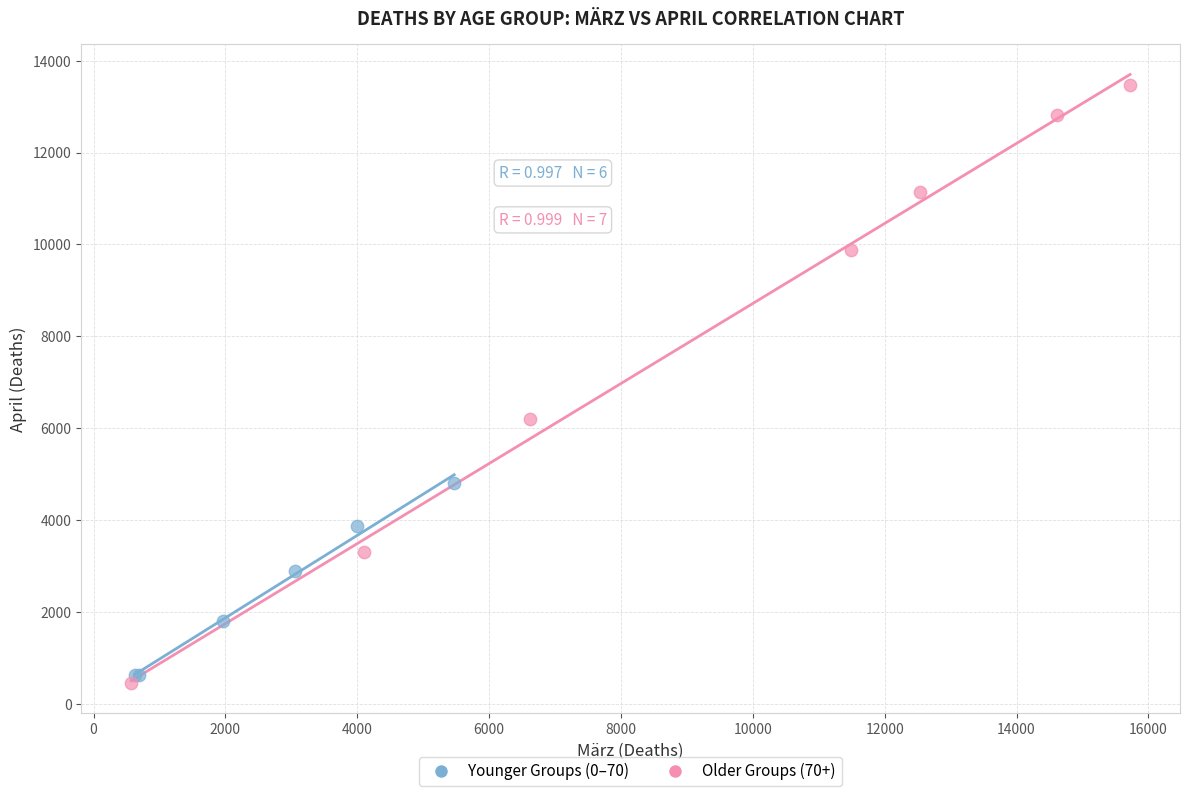

Which series contains the highest Y value?

Older Groups (70+)